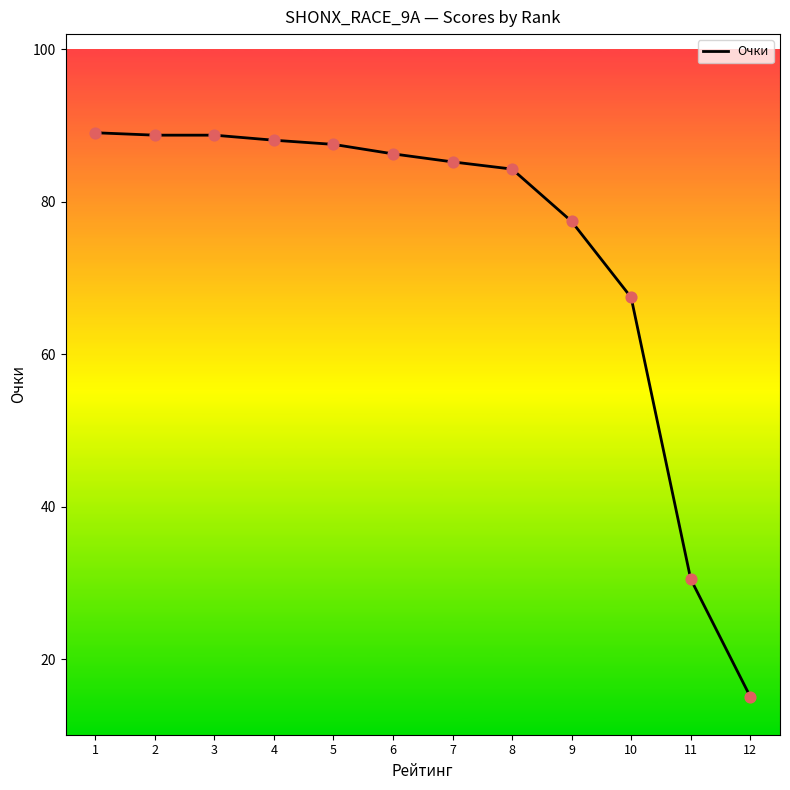

What is the change in value from 6 to 8?

-2.0